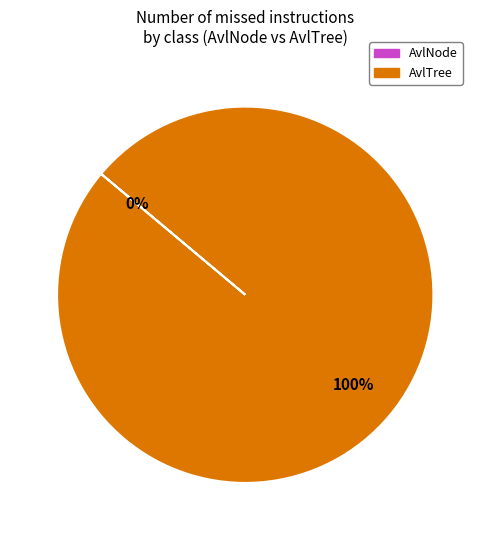

How many slices are in this pie chart?

2